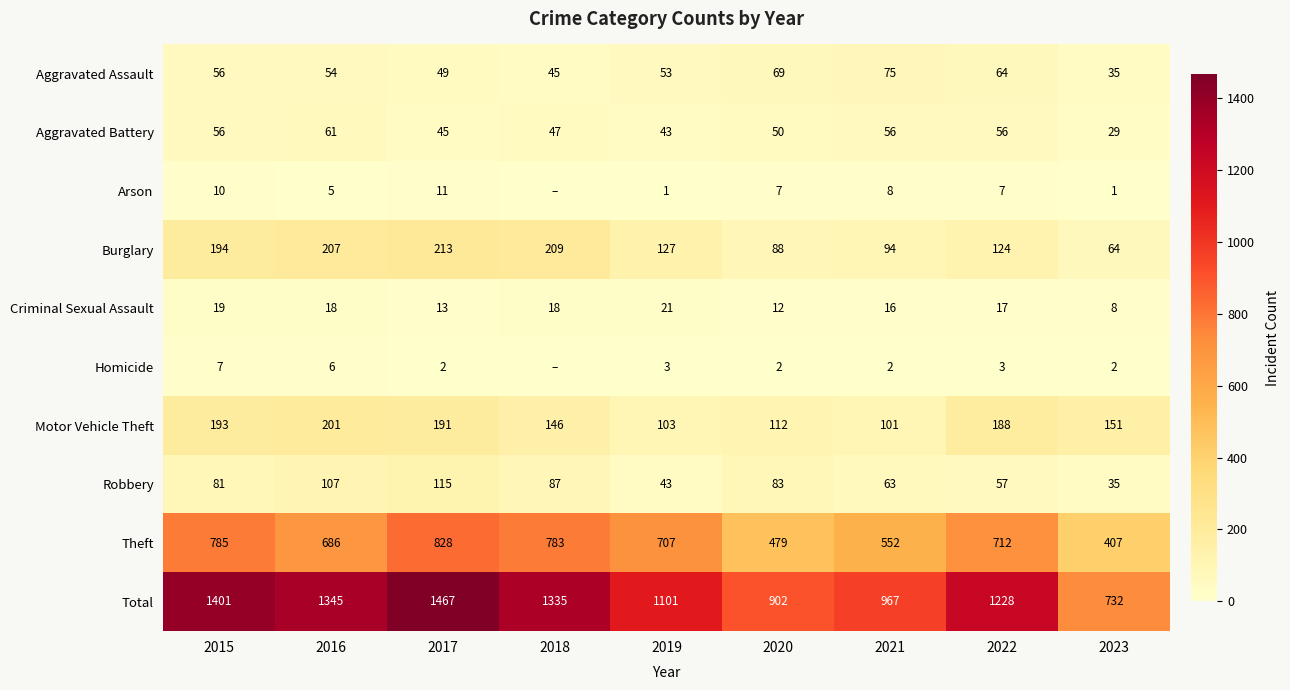

Between 2016 and 2022, which series saw the biggest shift?

Total